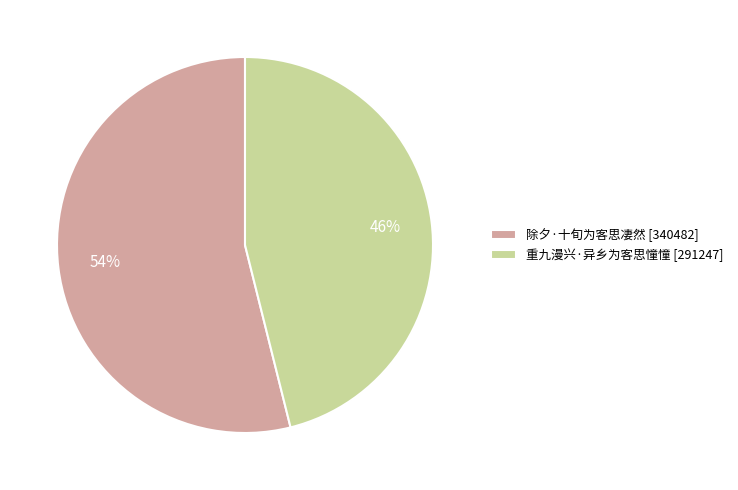

What is the largest slice in the pie chart?

除夕·十旬为客思凄然